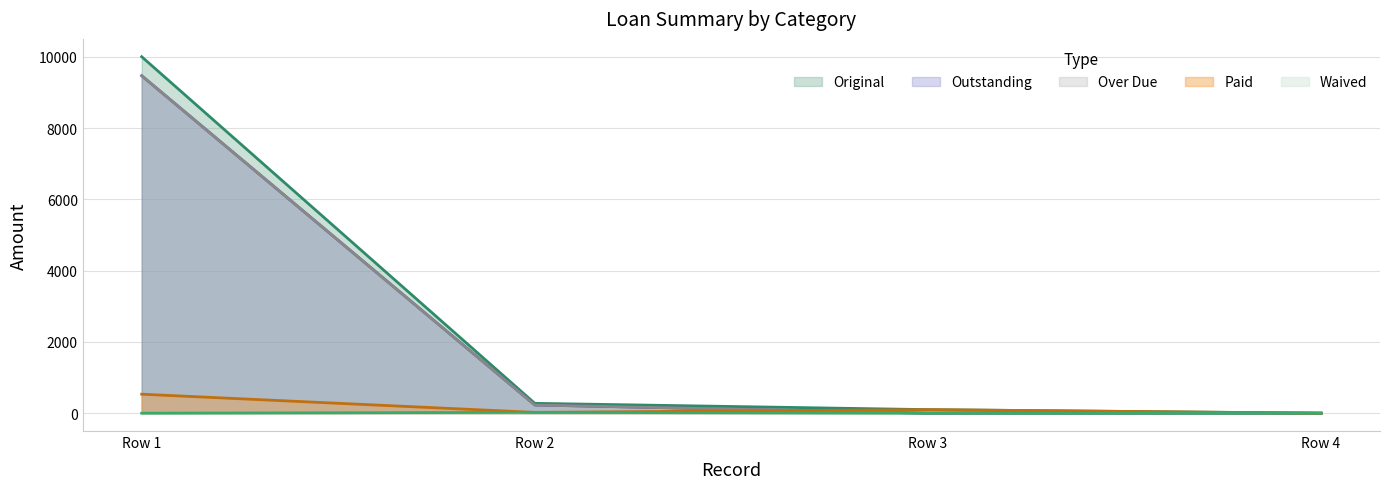

Which series changed the most between 0 and 0?

Outstanding